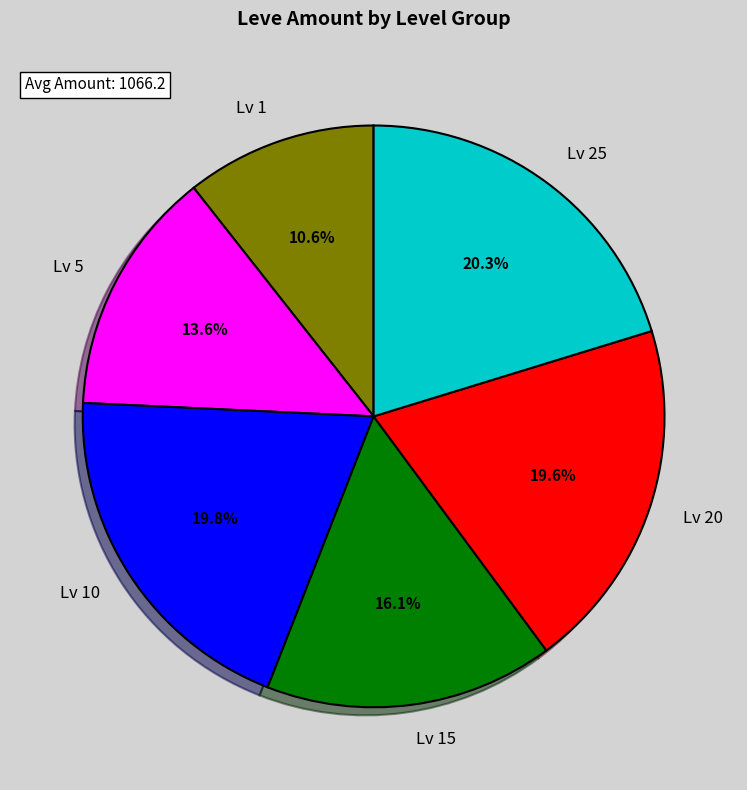

Which has a higher value, Lv 5 or Lv 25?

Lv 25